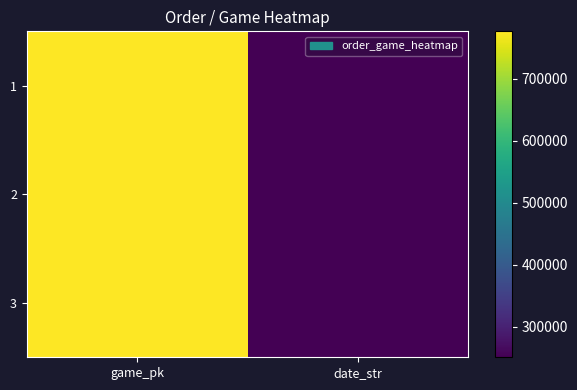

What is the total value across all series at game_pk?

2330296